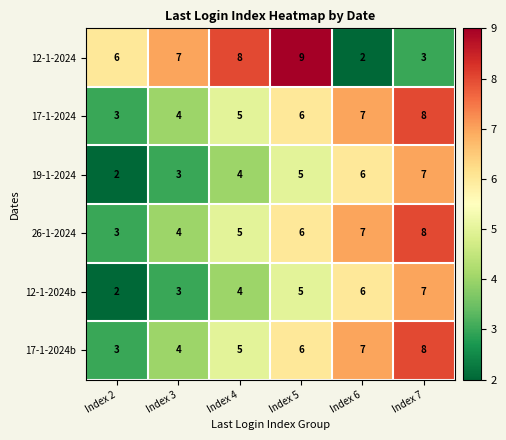

Rank the categories by 12-1-2024b value from highest to lowest.

Index 7, Index 6, Index 5, Index 4, Index 3, Index 2